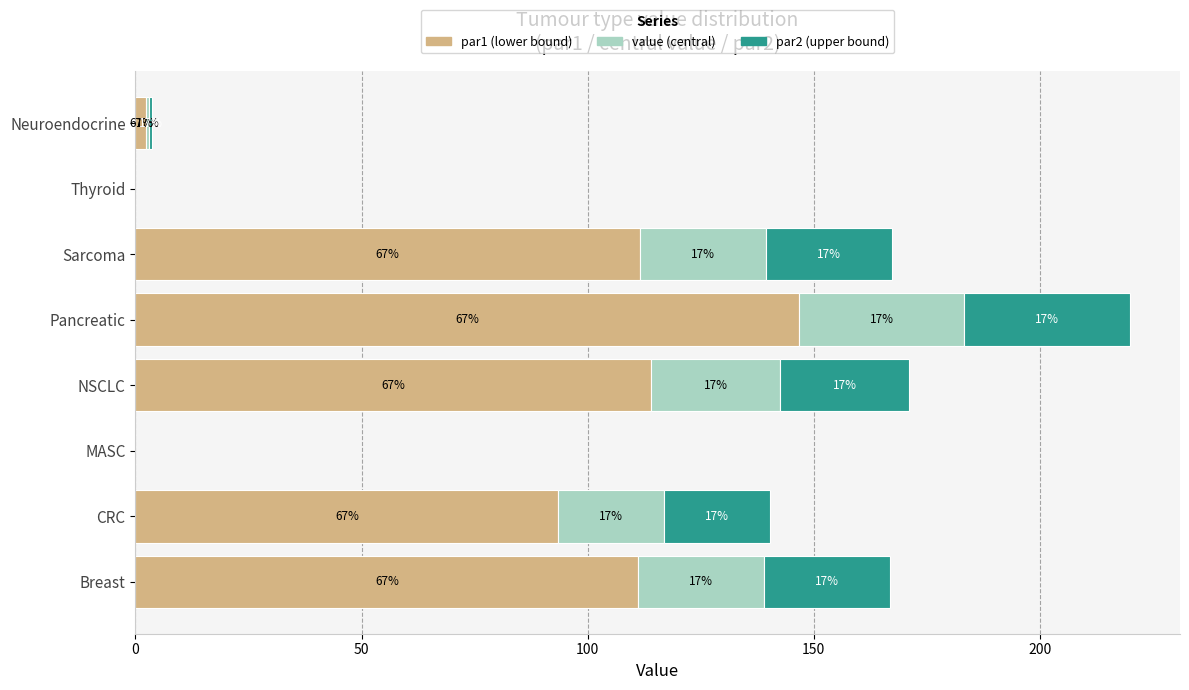

True or false: par1 (lower) has a value of 127.0 at CRC.

False